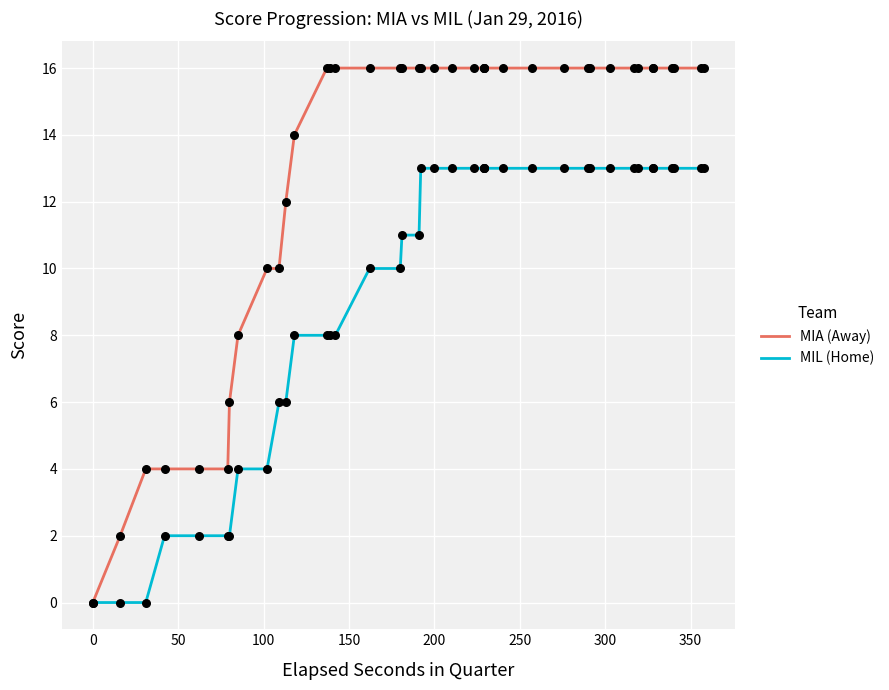

Which series reaches the maximum Y coordinate?

MIA (Away)